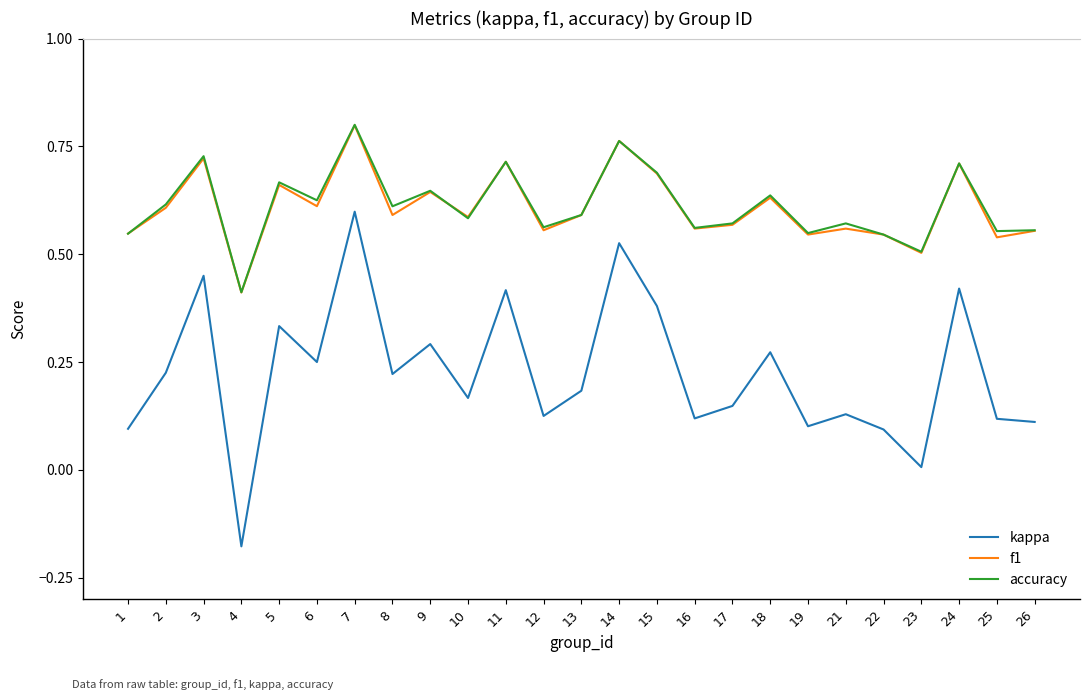

What is the total value across all series at 13?

1.4